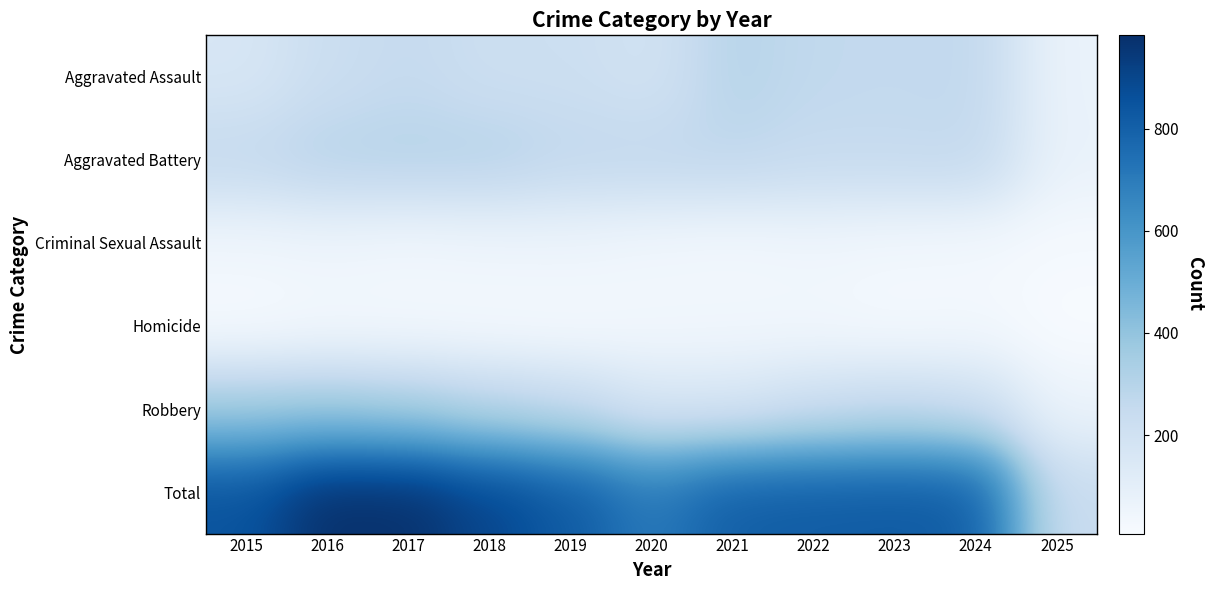

What is the total value across all series at 2024?

1632